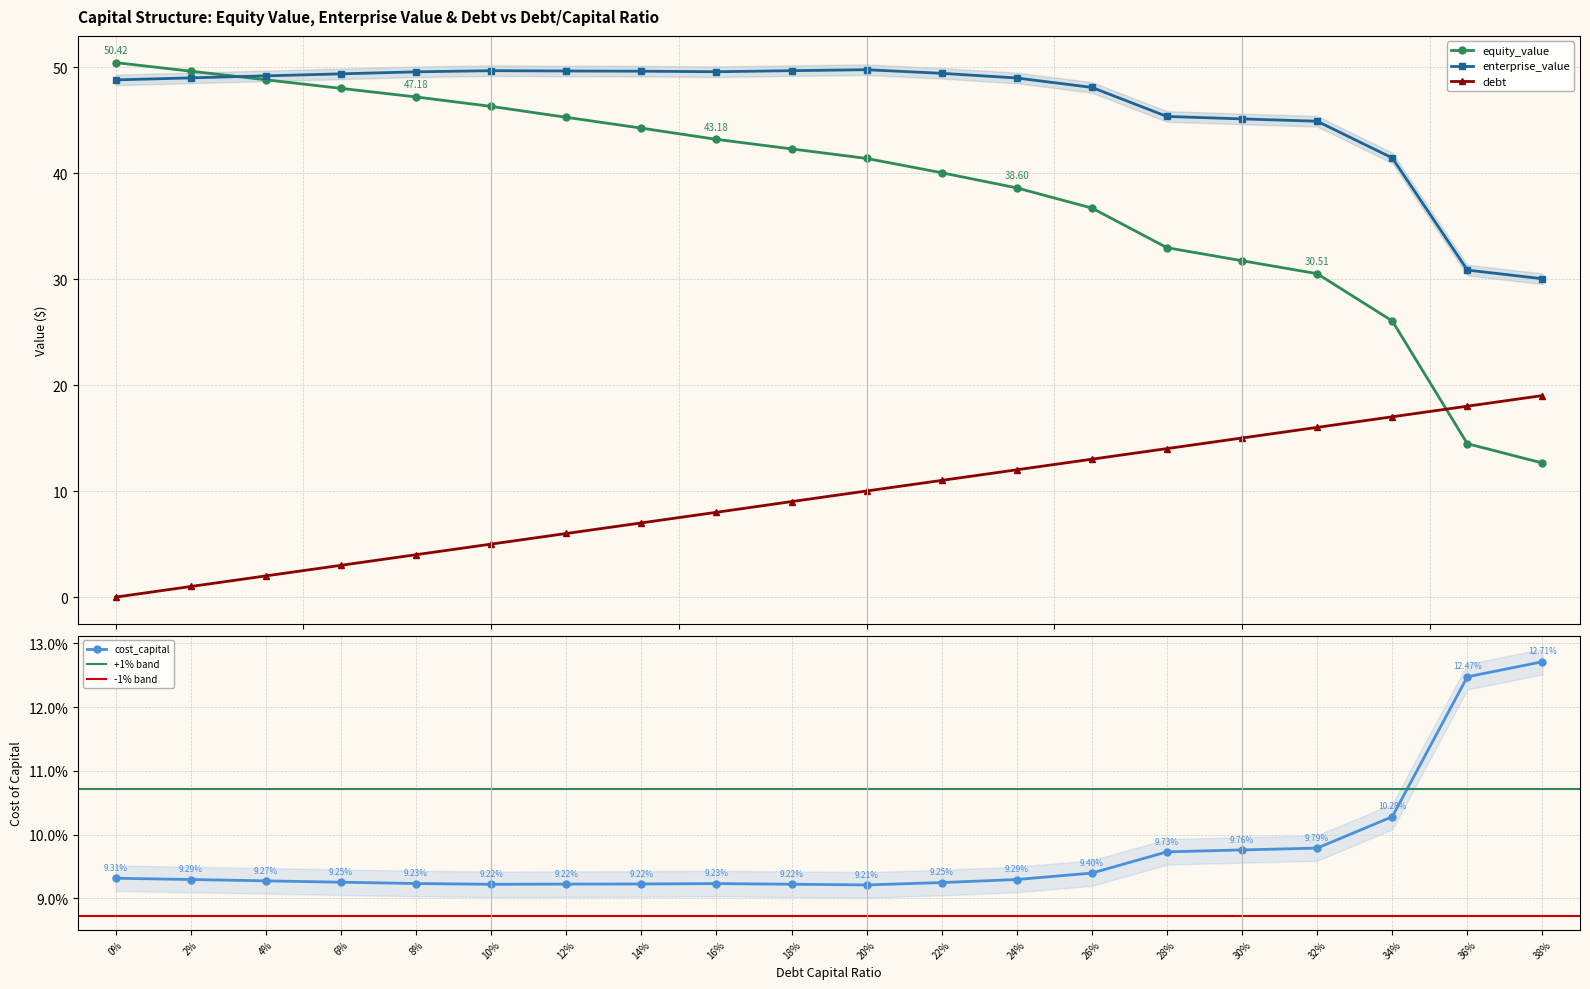

What is the difference between the maximum and minimum values in the enterprise_value series?

19.7